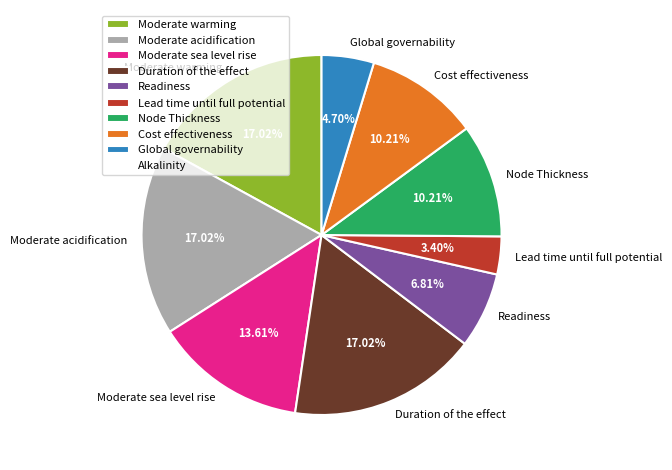

Which category has the smallest portion of the pie?

Lead time until full potential